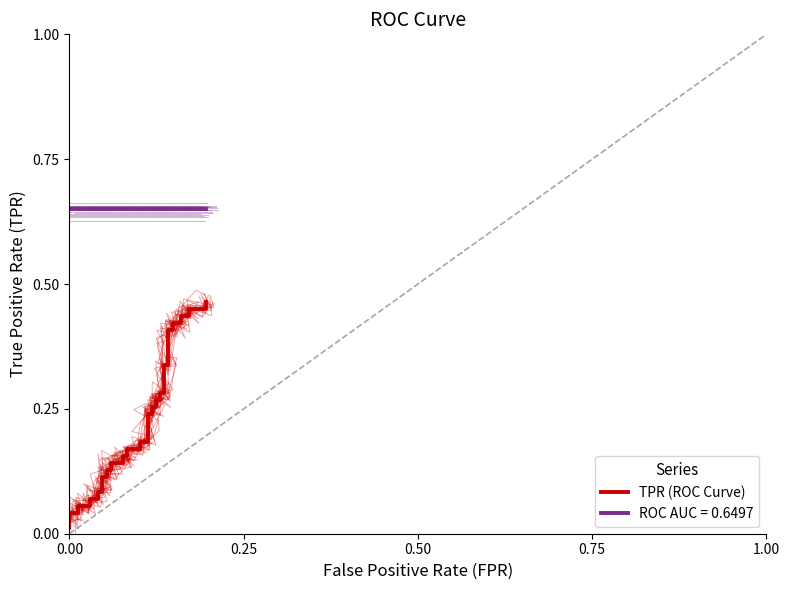

What is the difference between the maximum and minimum values?

0.5